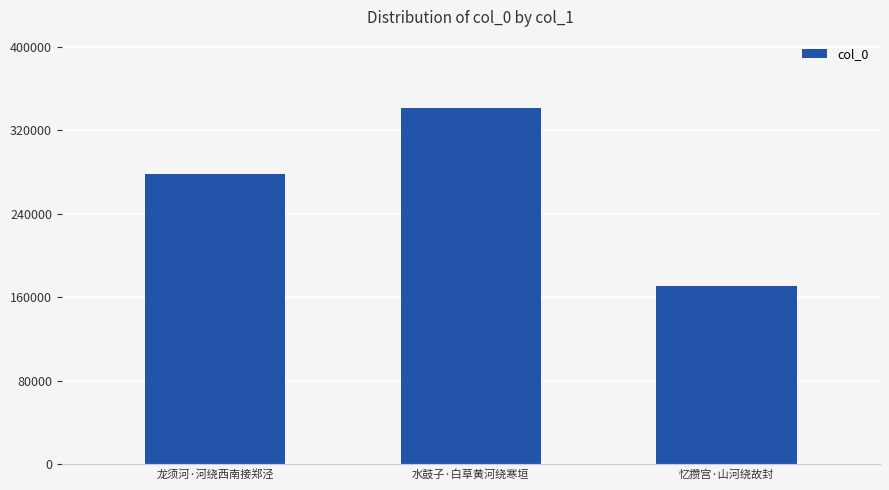

What is the label of the 2nd bar from the left?

水鼓子·白草黄河绕寒垣